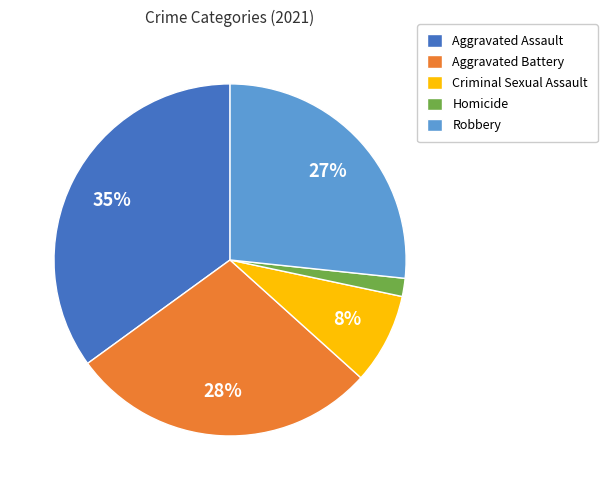

Which has a higher value, Homicide or Criminal Sexual Assault?

Criminal Sexual Assault